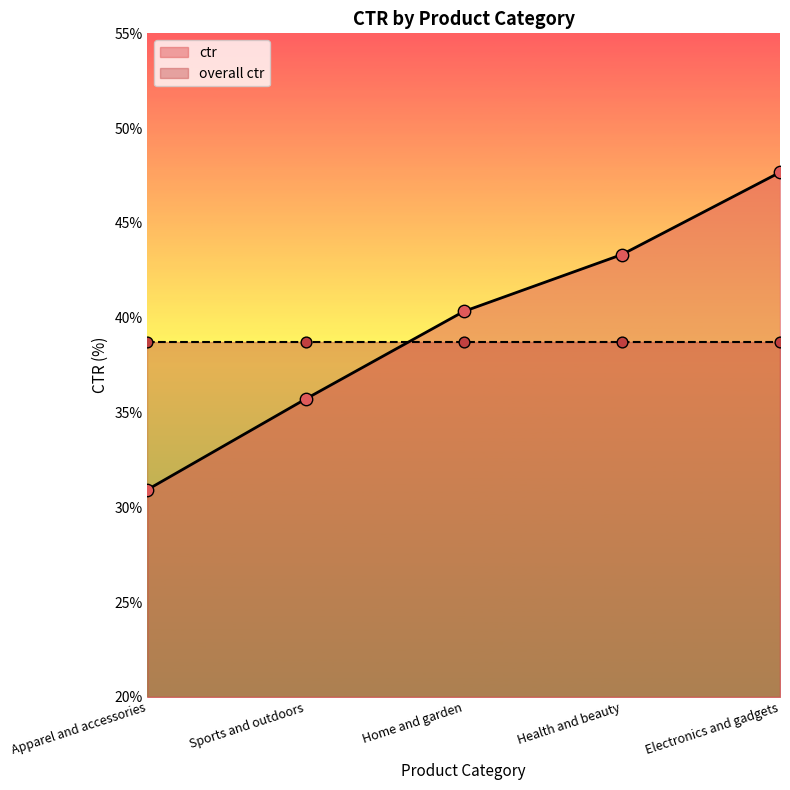

What is the ratio of the value at Sports and outdoors to the value at Home and garden?

0.9